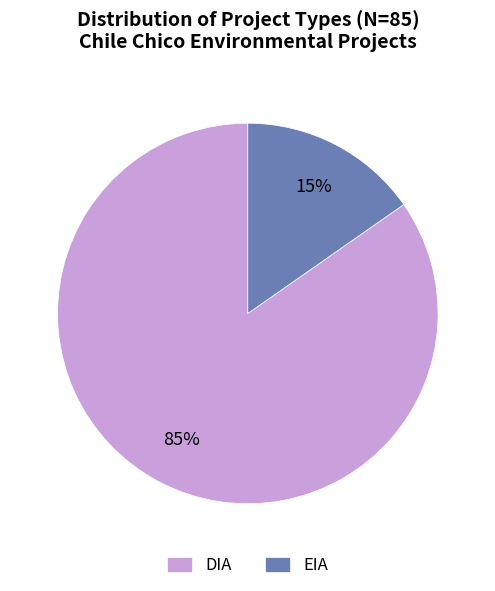

To the nearest percent, what is the combined percentage of DIA and EIA?

100%